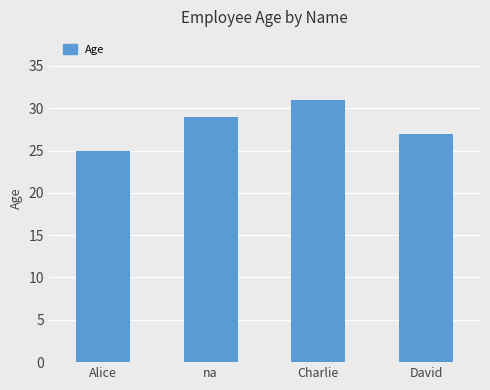

Approximately how many times larger is the value at Alice compared to Charlie?

0.8